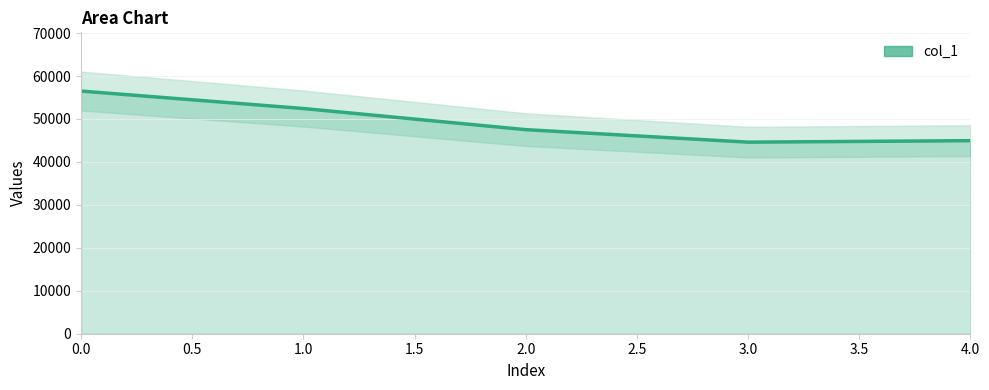

Does the chart have visible grid lines?

Yes